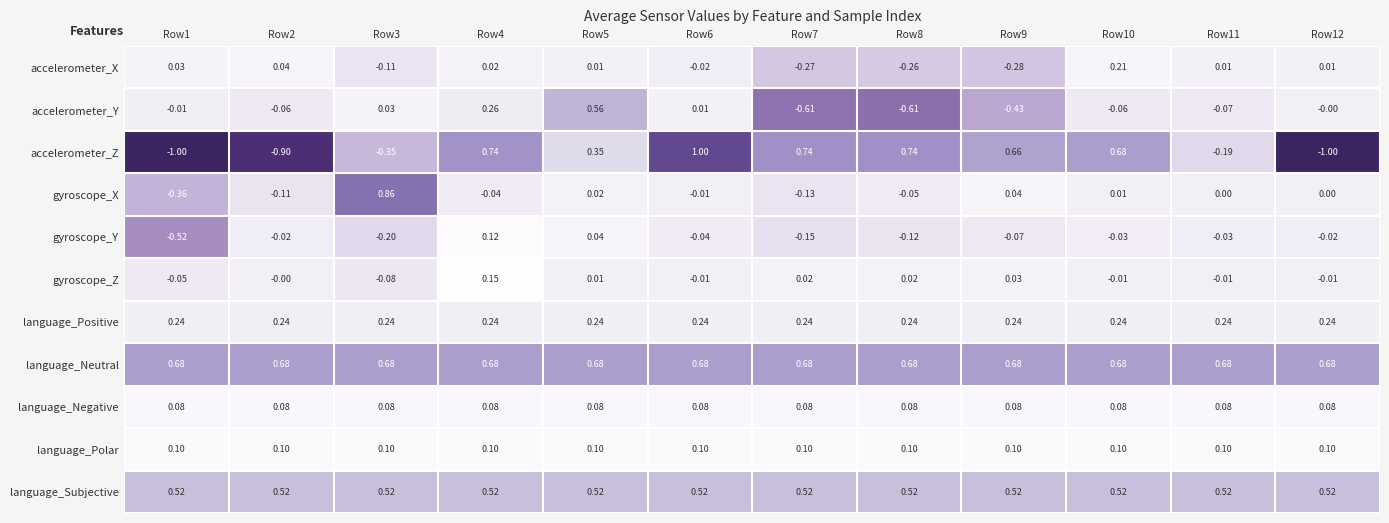

Is the value of accelerometer_Y at Row4 greater than the value of accelerometer_X at Row7?

Yes